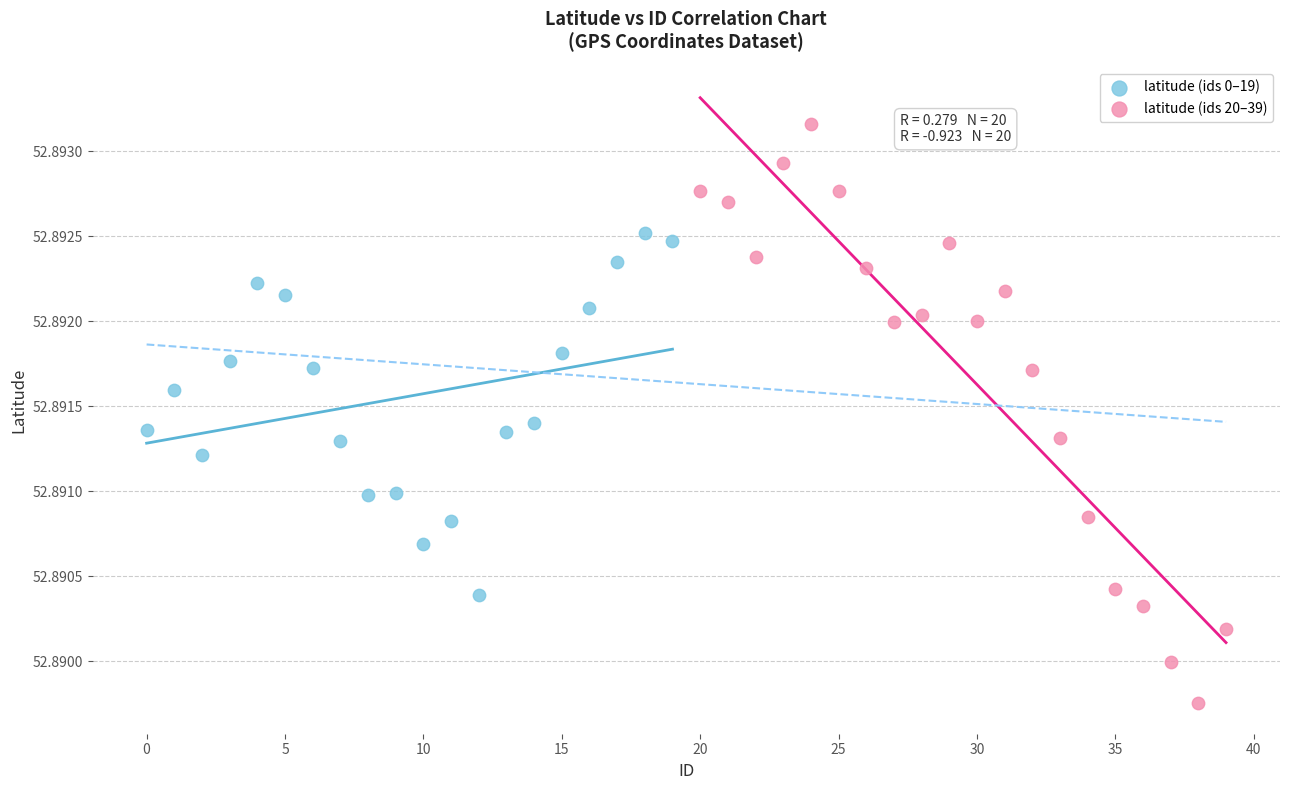

Which series has the widest spread of Y values?

latitude (ids 20–39)